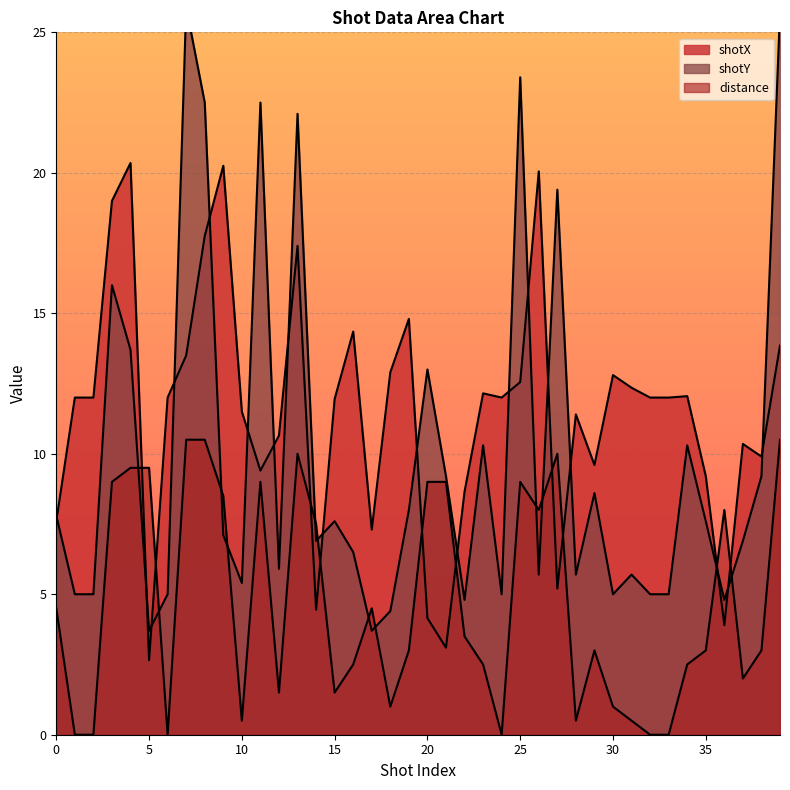

The shotX series shows 12.0 at 6. True or false?

True